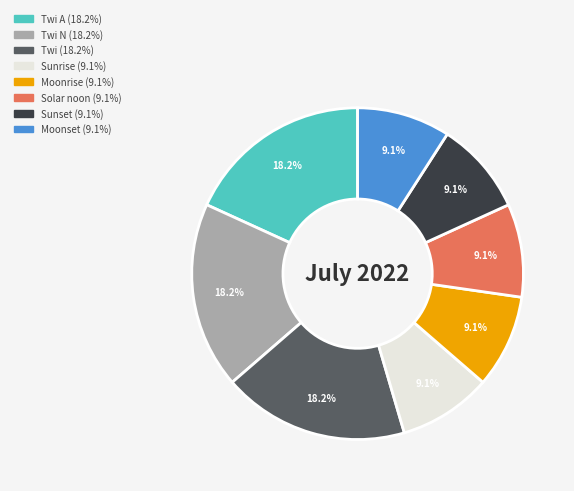

Count the number of slices in the pie.

8